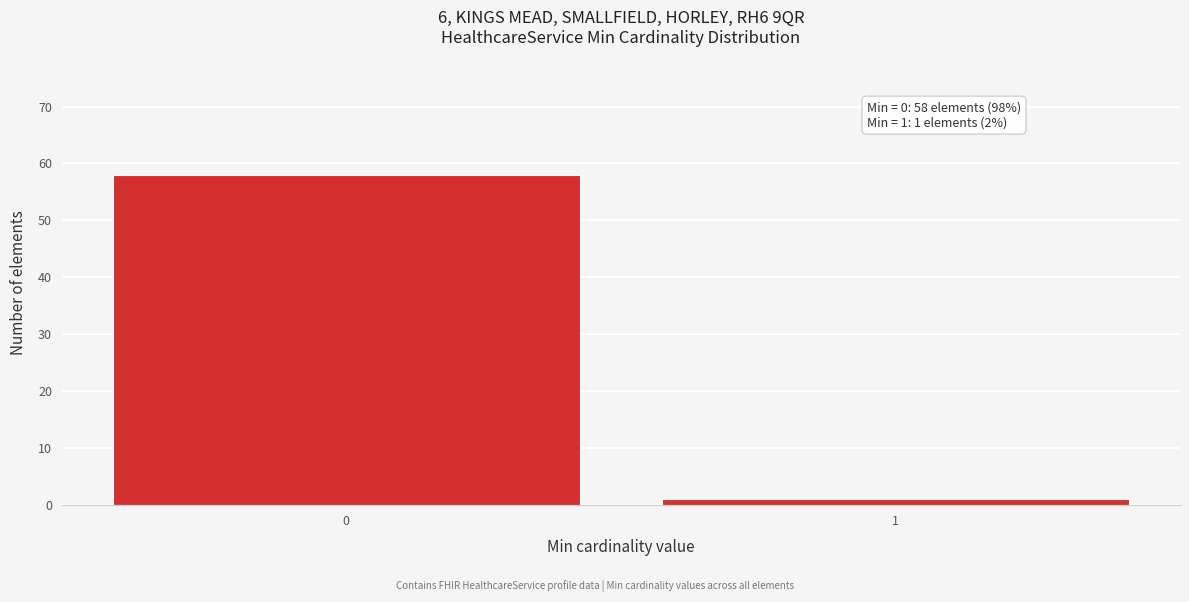

Reading right to left, list all the values displayed in this chart.

1	58